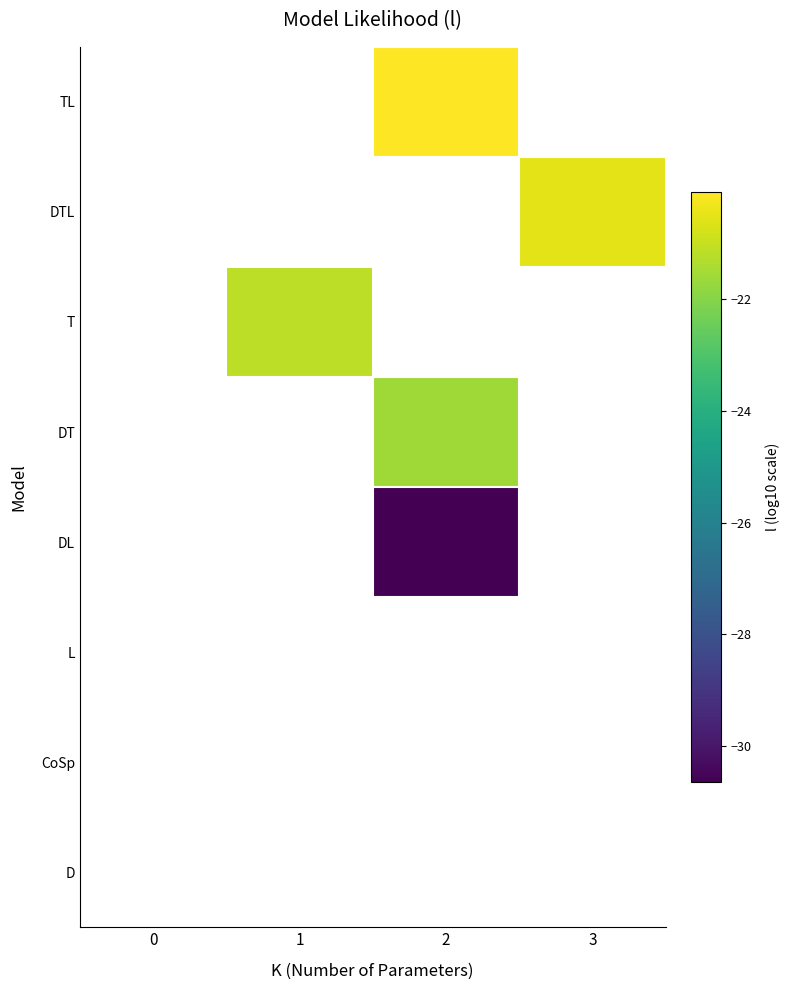

Which label corresponds to the largest value in the chart?

2